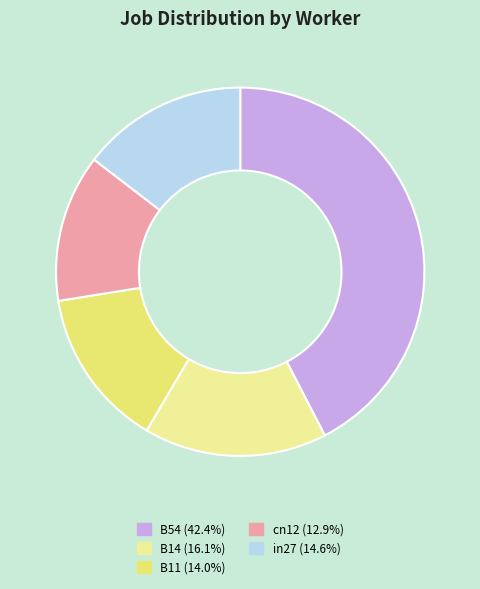

Is there a majority slice in this chart?

No